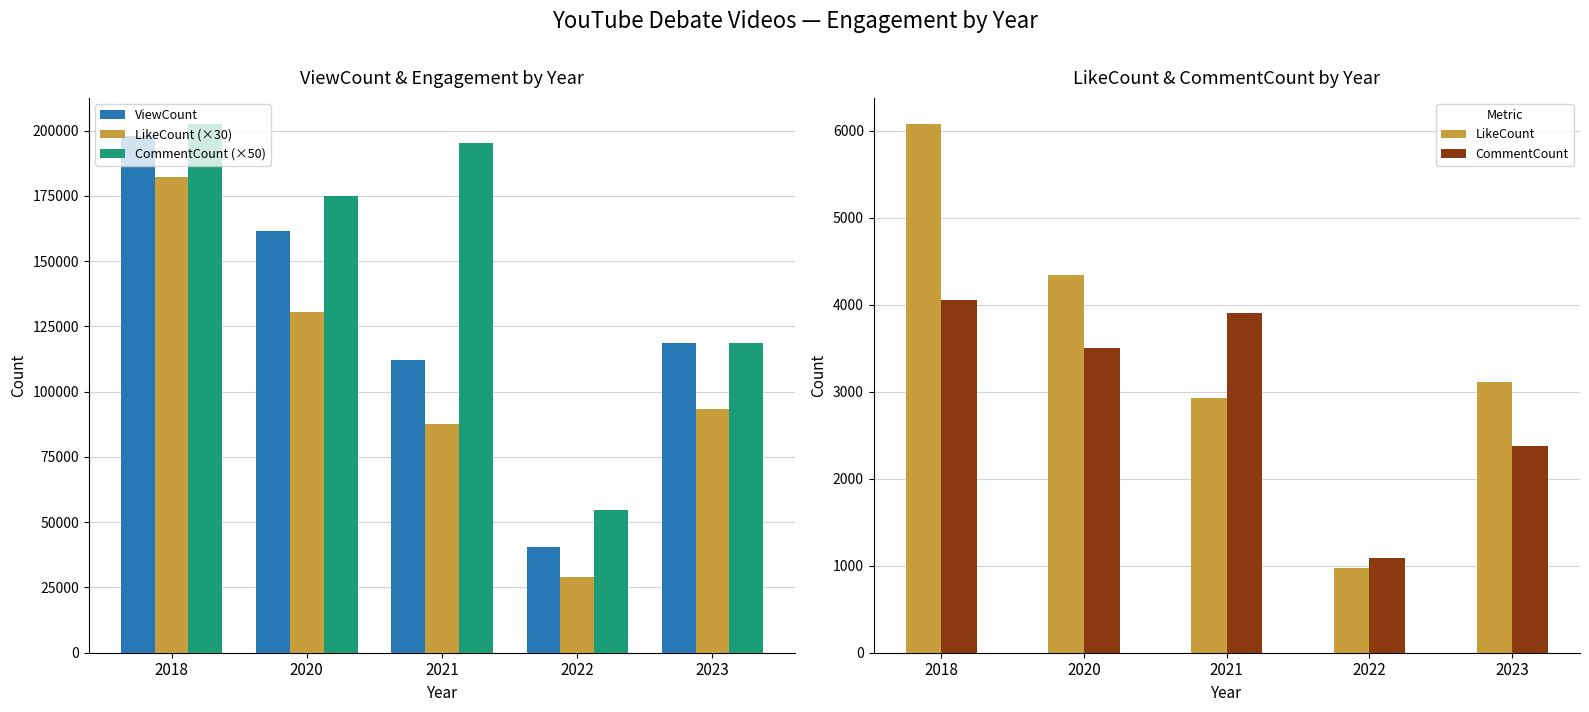

True or false: ViewCount has a value of 61657 at 2022.

False